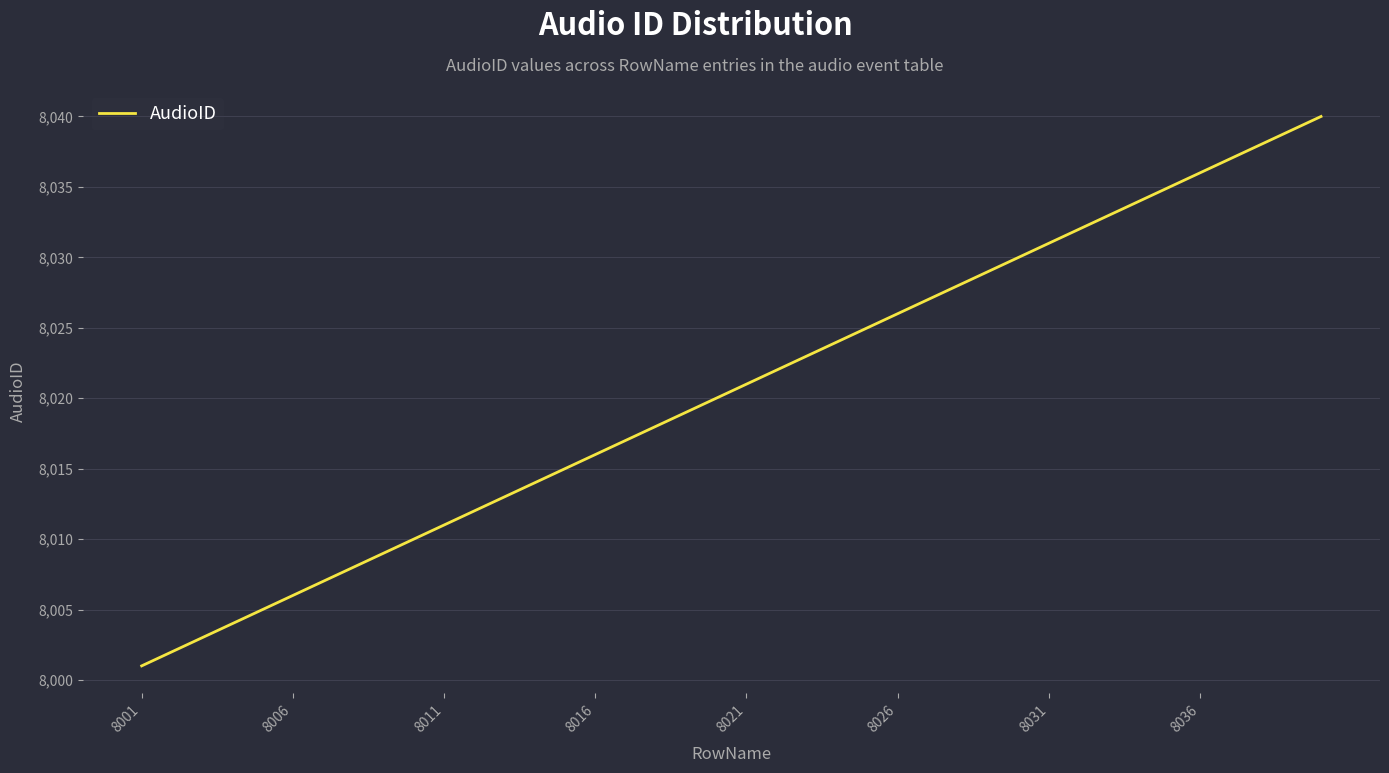

What is the greatest value displayed?

8040